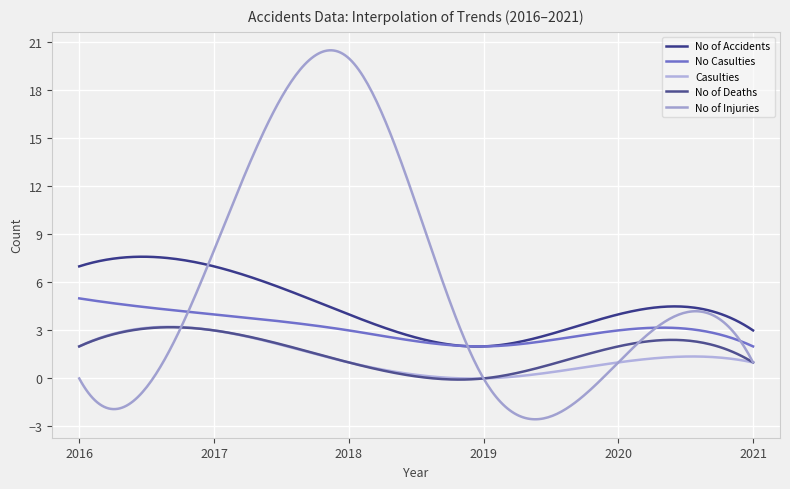

How many lines are shown in the chart?

5